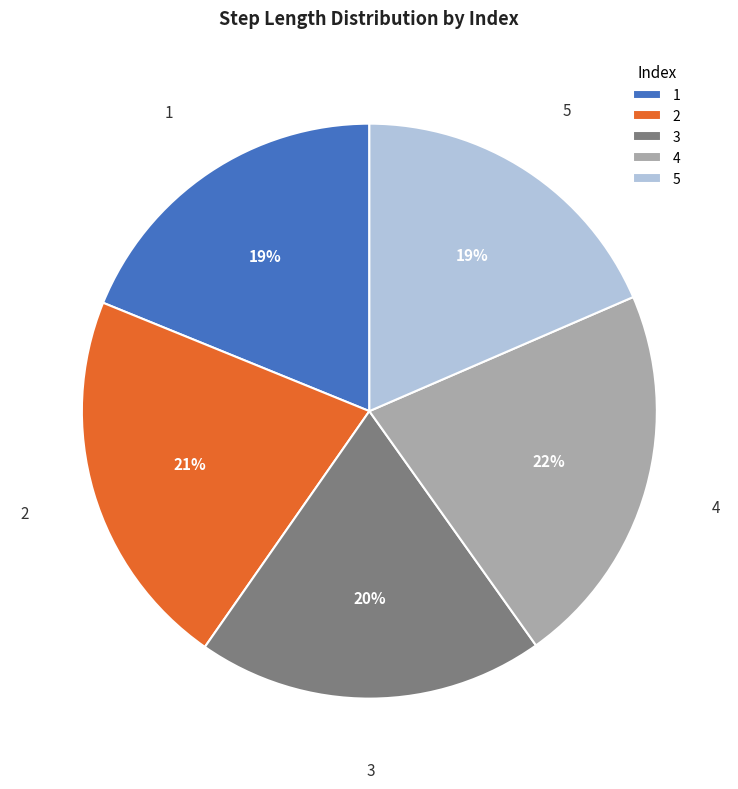

Count the number of slices in the pie.

5